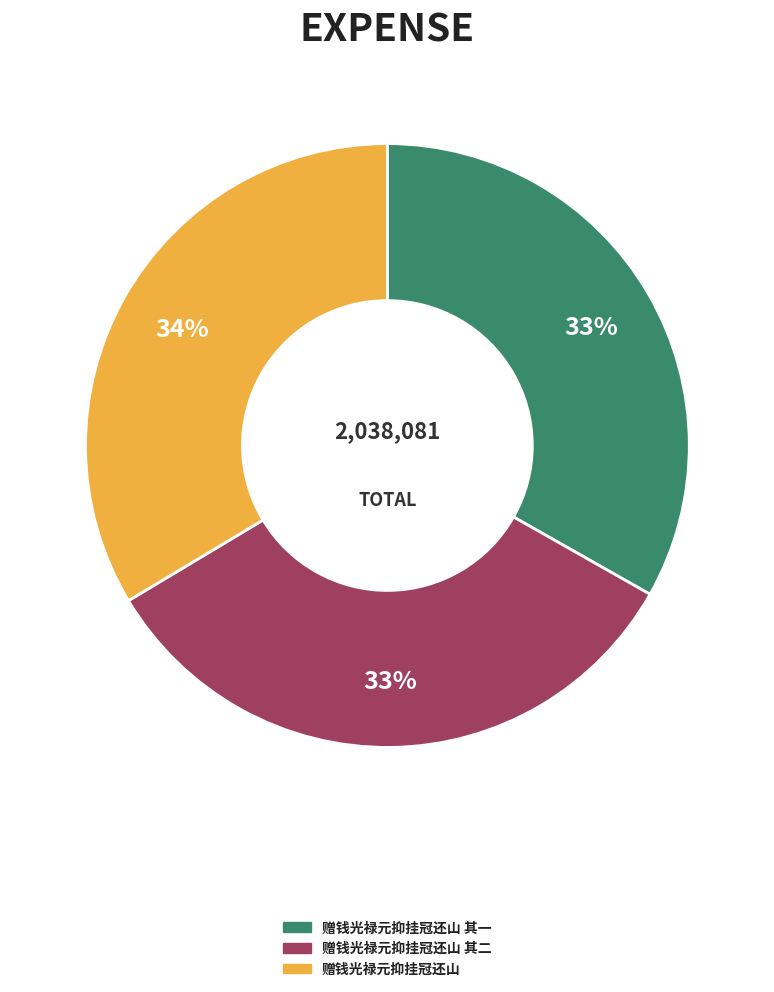

Does any single category account for the majority?

No